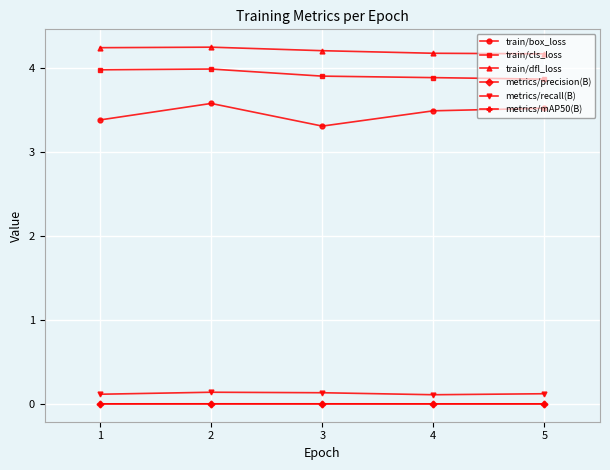

What is the maximum value shown in the chart?

4.2